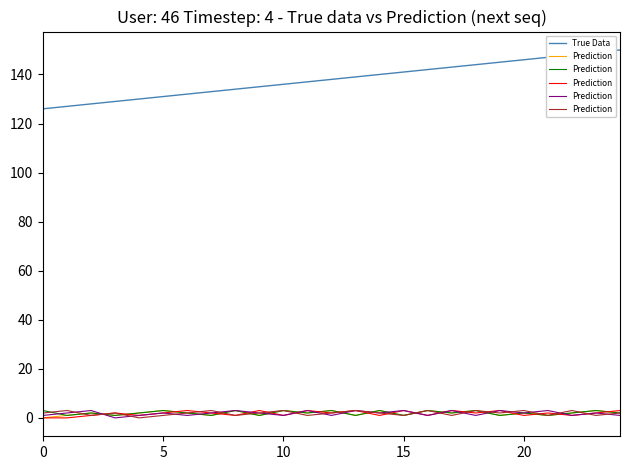

Is it true that True Data equals 146 at 20?

True